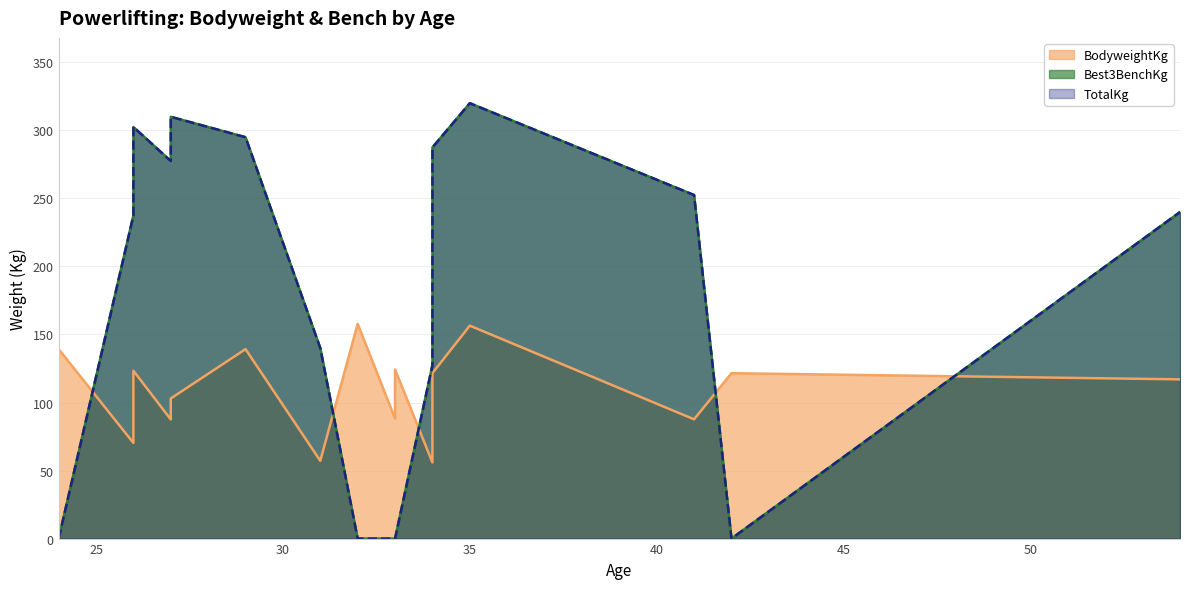

Reading right to left, what are all the values shown in this chart?

BodyweightKg: 117.0	121.6	87.7	156.5	121.6	99.8	56.0	124.3	88.2	157.8	57.1	139.2	103.0	87.5	123.4	70.3	139.2
Best3BenchKg: 240.0	0.0	252.5	320.0	287.5	265.0	127.5	0.0	0.0	0.0	140.0	295.0	310.0	277.5	302.5	237.5	0.0
TotalKg: 240.0	0.0	252.5	320.0	287.5	265.0	127.5	0.0	0.0	0.0	140.0	295.0	310.0	277.5	302.5	237.5	0.0